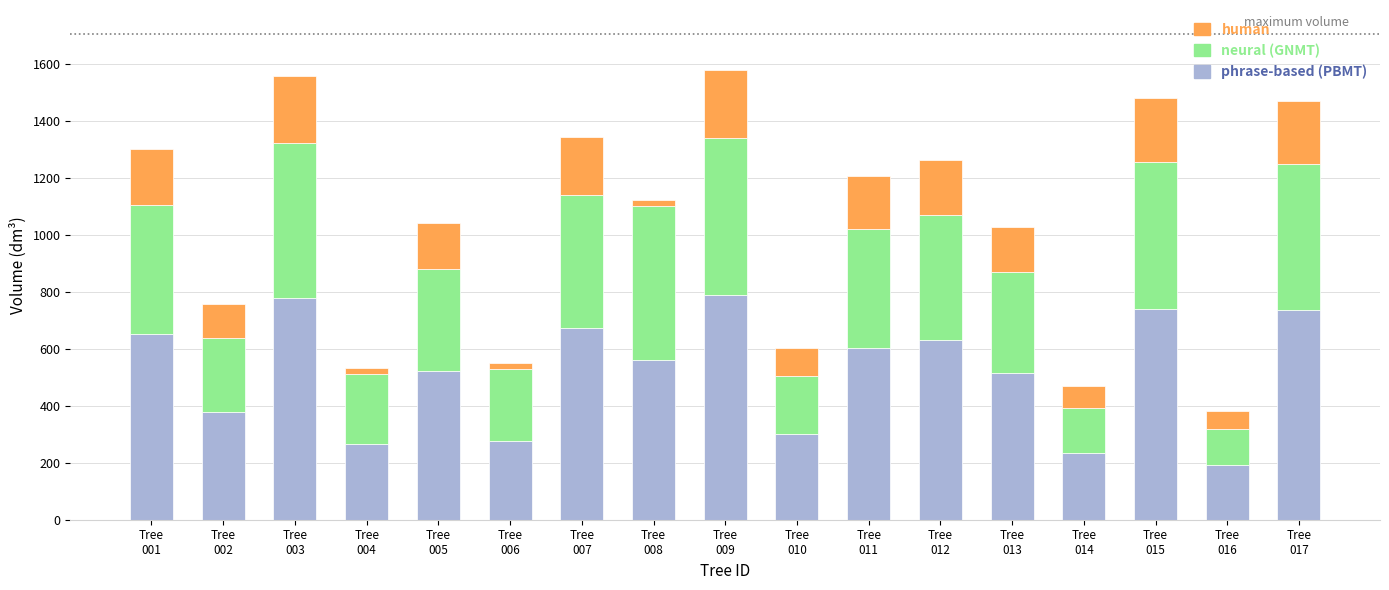

What is the difference between the maximum and second lowest values in the phrase-based (PBMT) series?

554.6